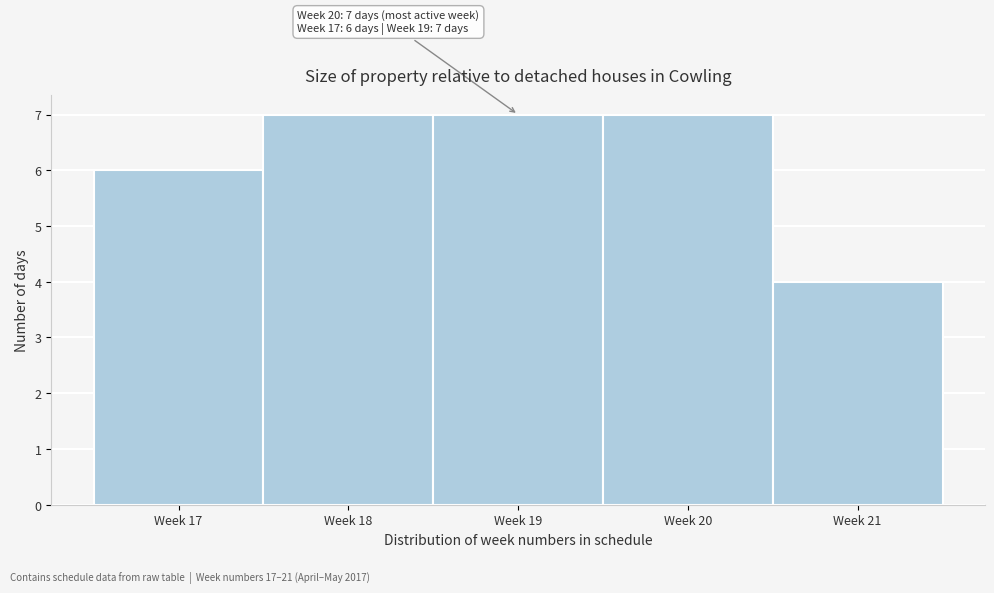

Reading left to right, list all the values displayed in this chart.

6	7	7	7	4